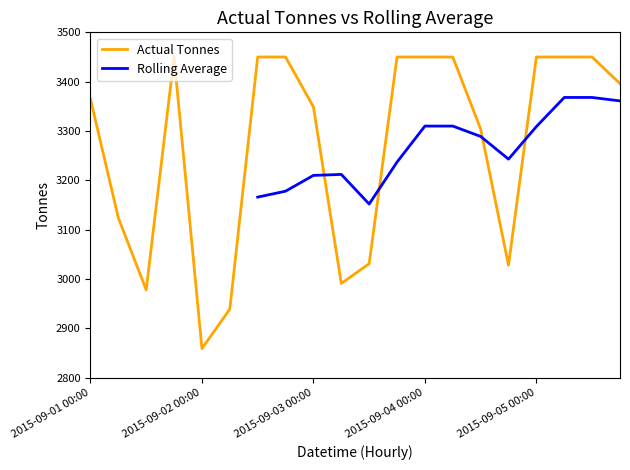

True or false: Actual Tonnes and Rolling Average cross at least once.

True